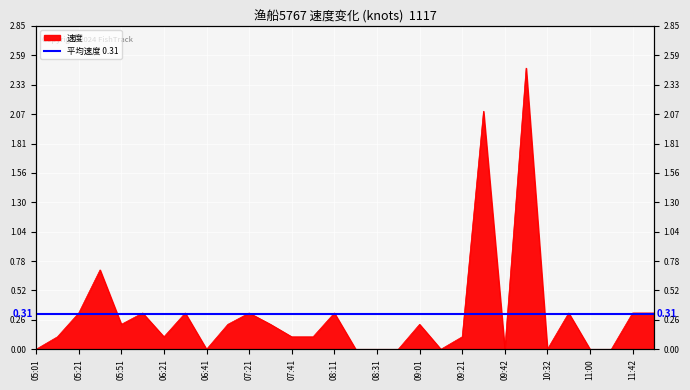

Reading right to left, extract all data points from this chart.

11:52=0.3	11:42=0.3	11:22=0.0	11:00=0.0	10:42=0.3	10:32=0.0	10:11=2.5	09:42=0.0	09:32=2.1	09:21=0.1	09:11=0.0	09:01=0.2	08:51=0.0	08:31=0.0	08:21=0.0	08:11=0.3	07:52=0.1	07:41=0.1	07:31=0.2	07:21=0.3	07:11=0.2	06:41=0.0	06:31=0.3	06:21=0.1	06:11=0.3	05:51=0.2	05:41=0.7	05:21=0.3	05:11=0.1	05:01=0.0